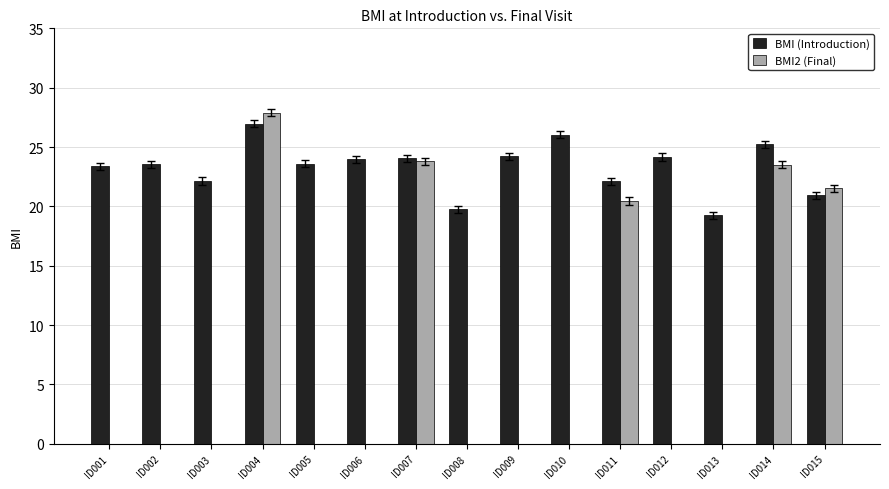

Which series changed the most between ID003 and ID013?

BMI (Introduction)